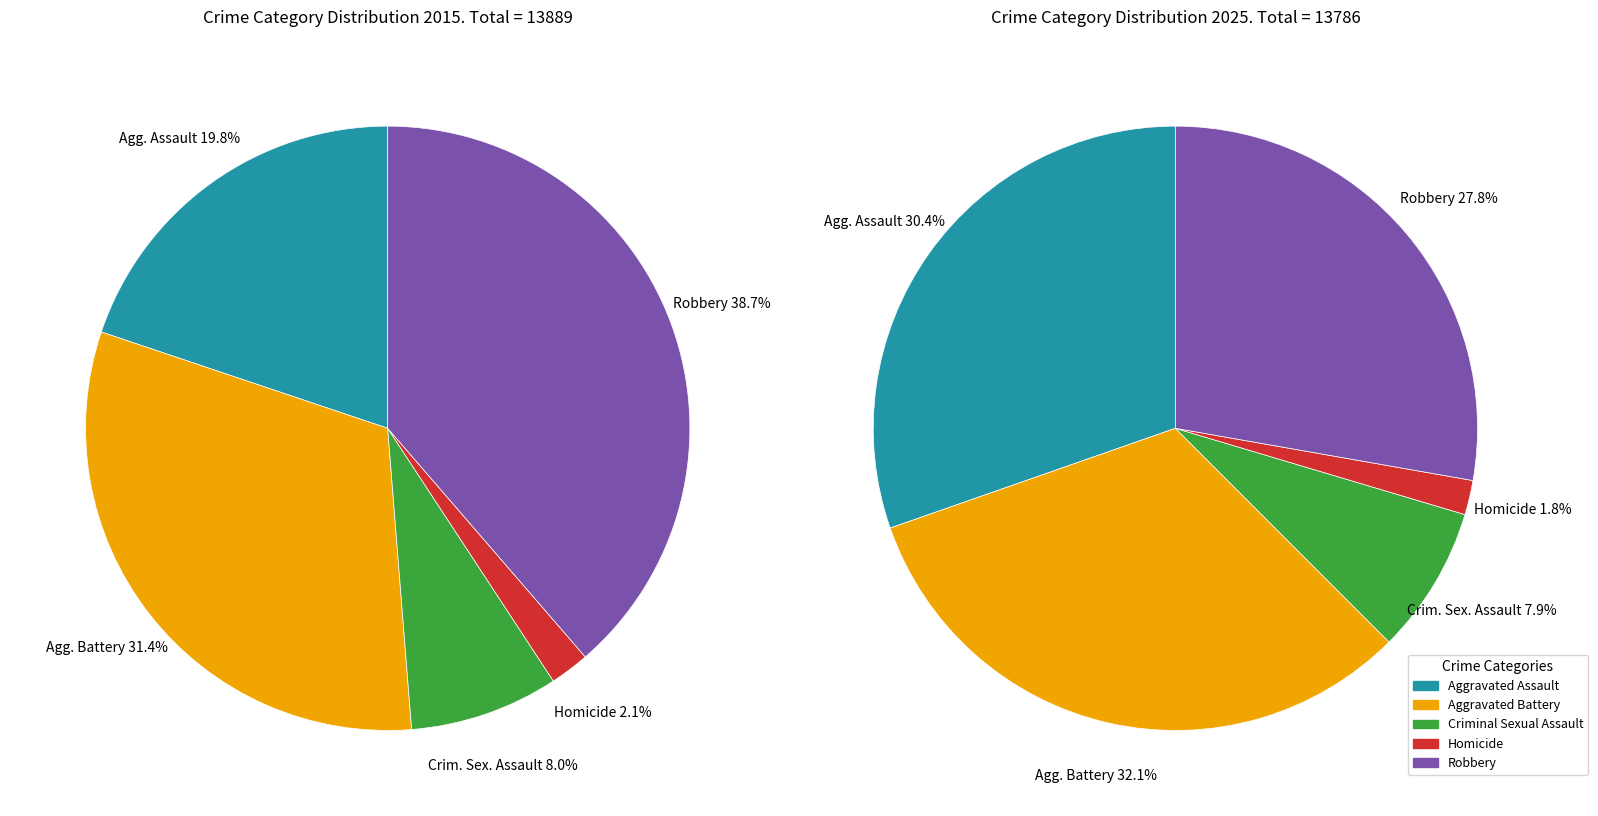

Rank the series by their maximum value, from highest to lowest.

values_2015, values_2025